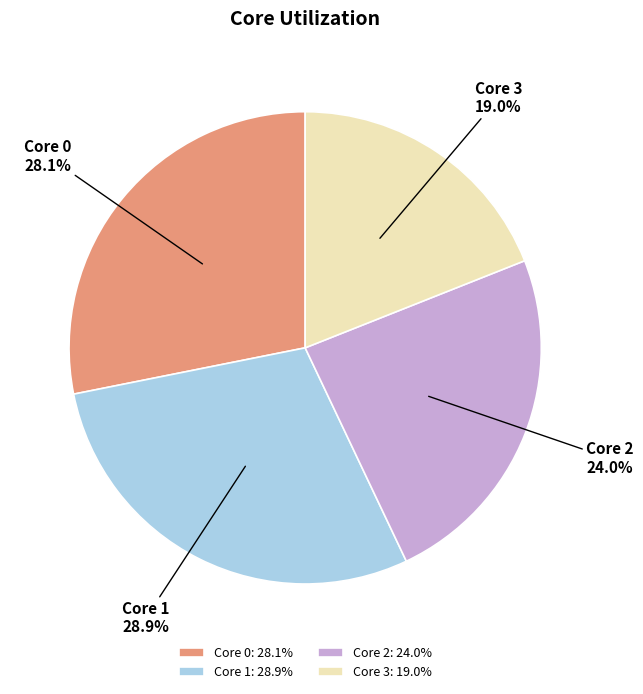

Do Core 0 and Core 2 together represent more than half of the pie?

Yes